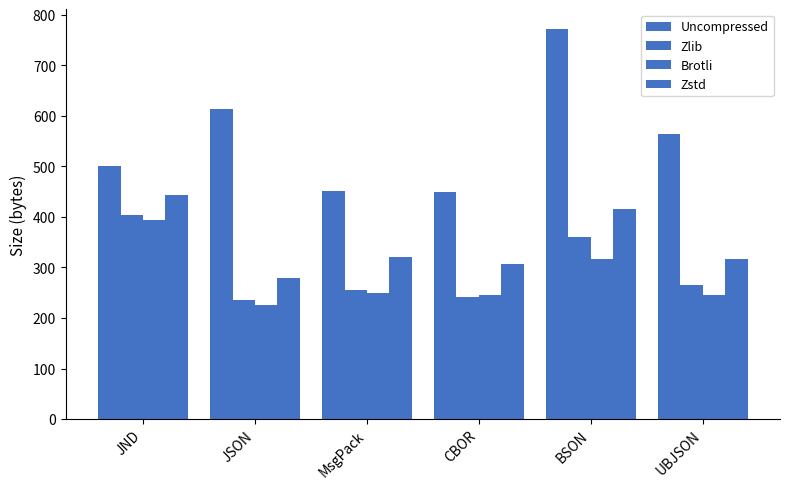

How many bars are there in each group?

4